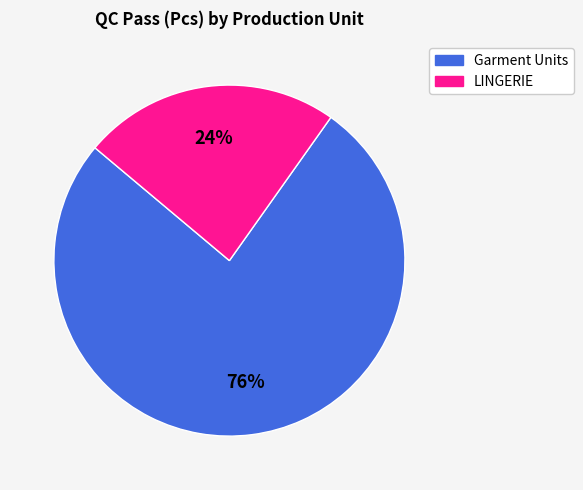

To the nearest percent, what is the average slice percentage?

50%